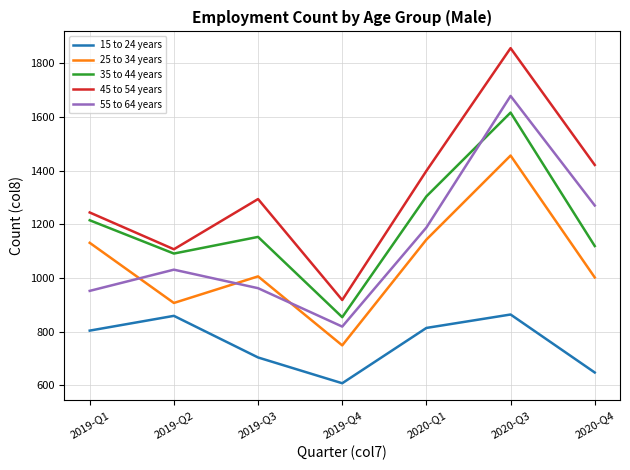

Which series changed the most between 2020-Q3 and 2020-Q4?

35 to 44 years